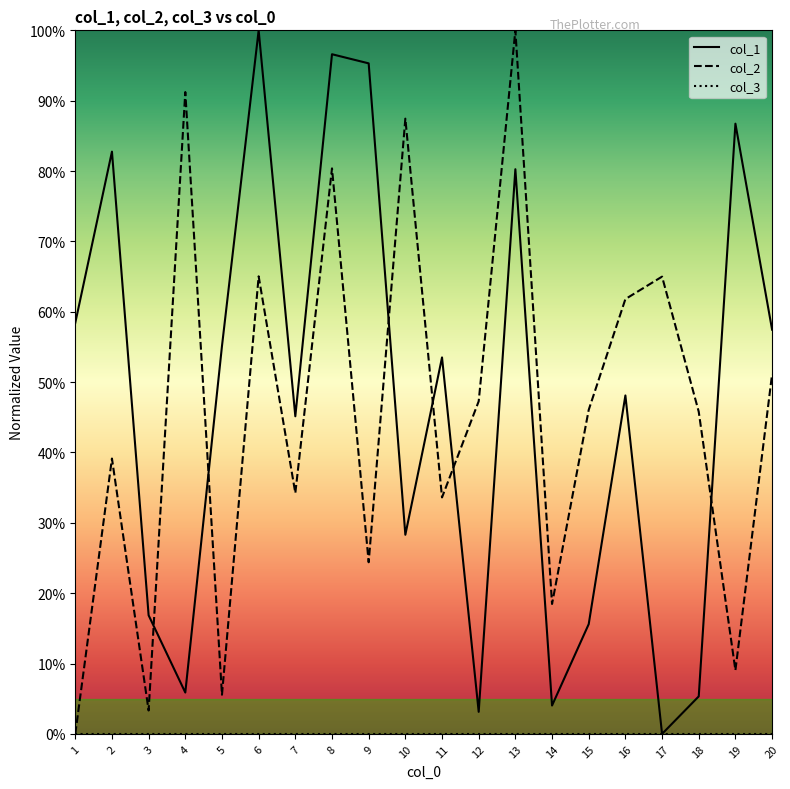

What is the value of the col_2 point at the 5th from the left?

0.1